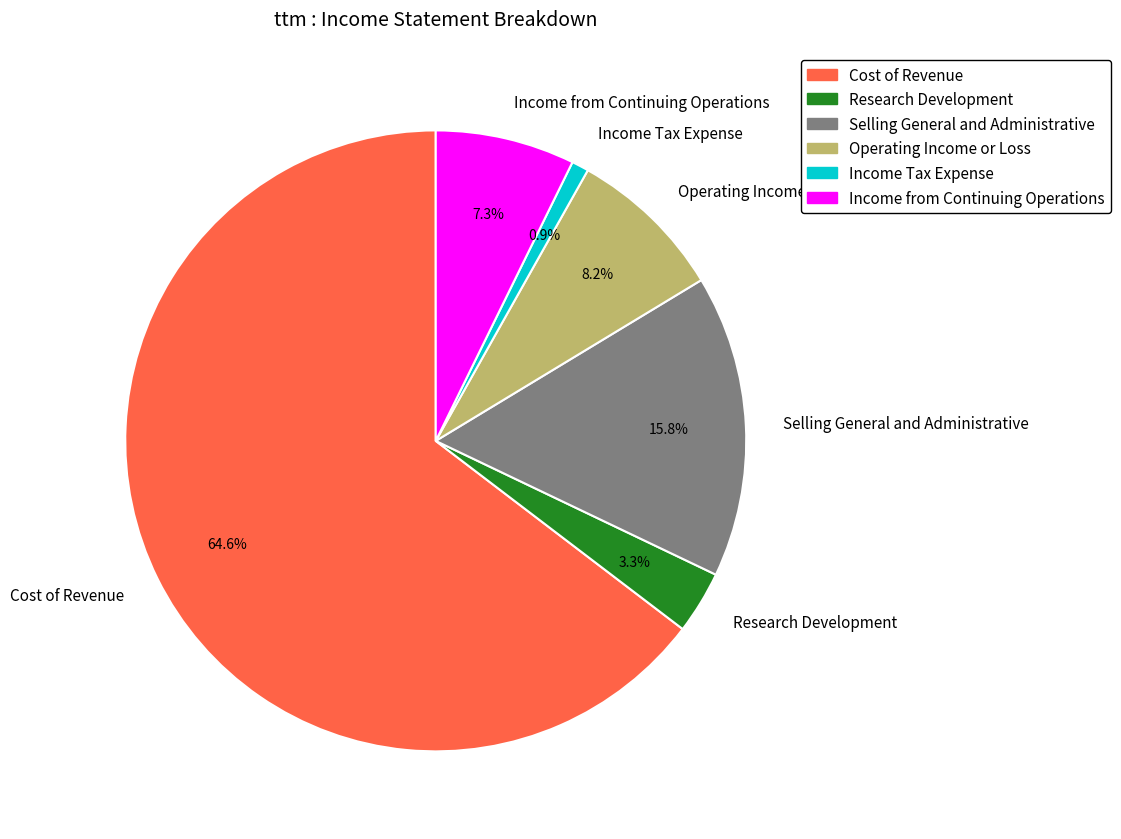

The Income from Continuing Operations slice represents 7% of the pie. True or false?

True